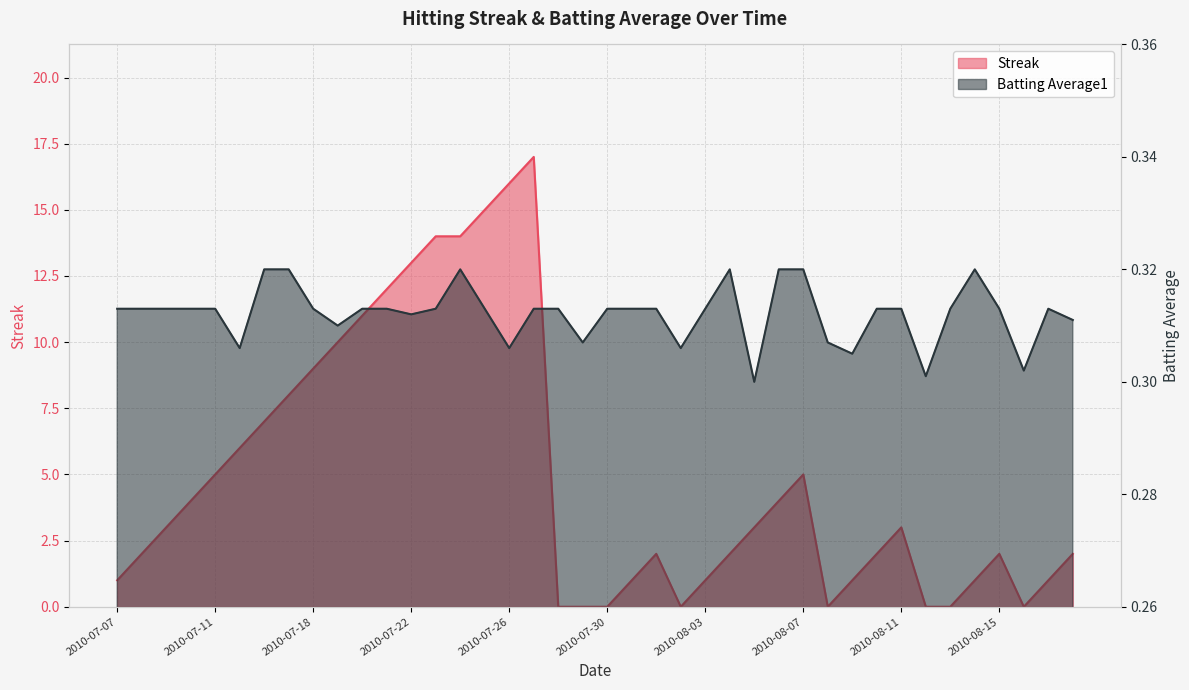

True or false: Streak and Batting Average1 cross at least once.

True